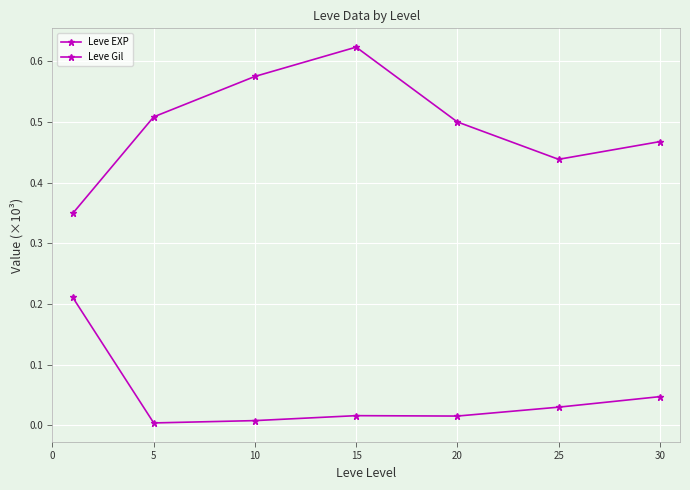

True or false: Leve EXP and Leve Gil cross at least once.

False